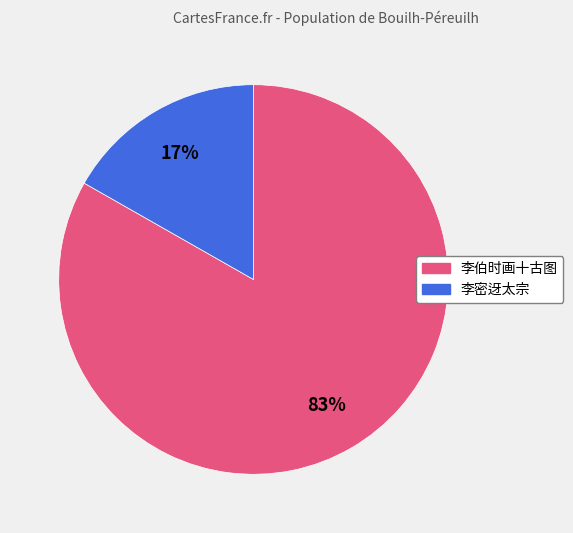

Is there any slice that represents more than half of the pie?

Yes